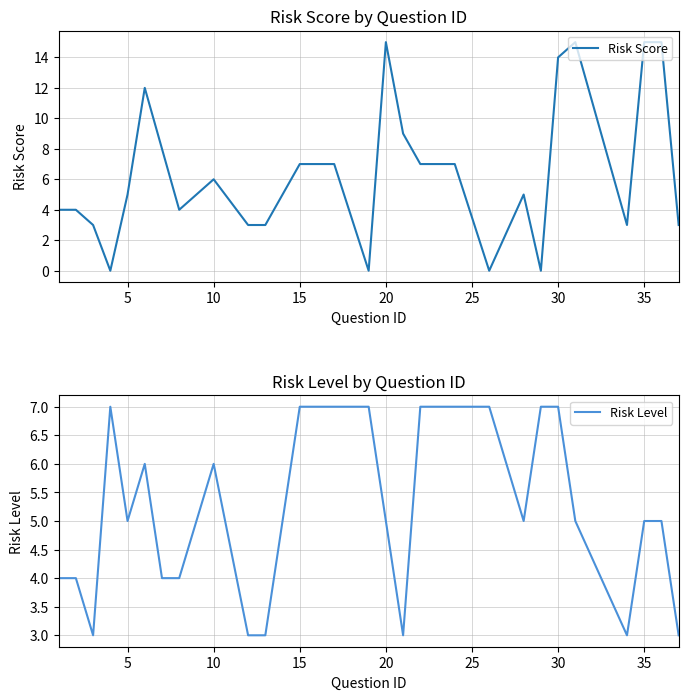

True or false: Risk Score has a value of 5 at 5.

True